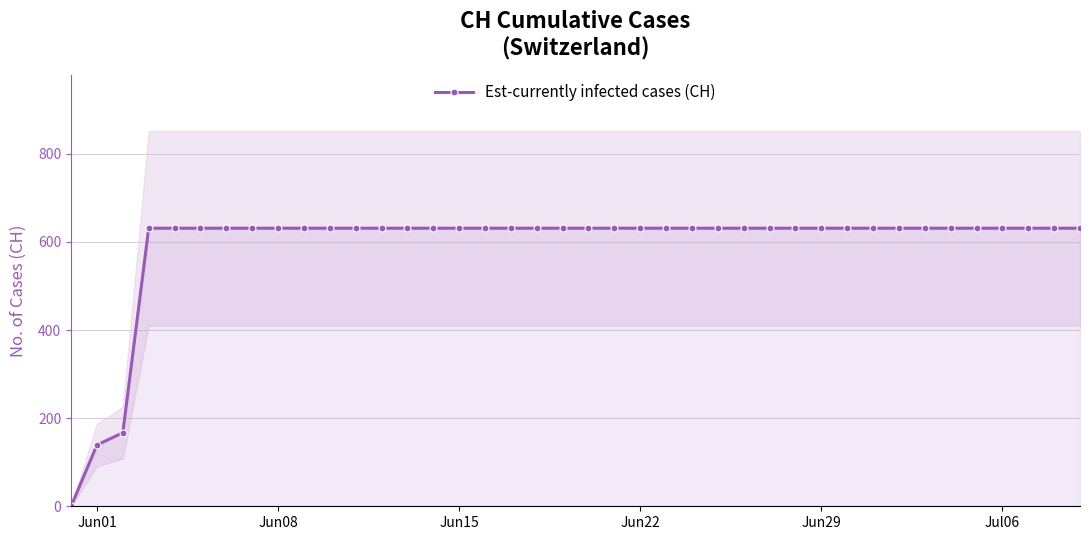

What is the maximum value for Est-currently infected cases (CH)?

631